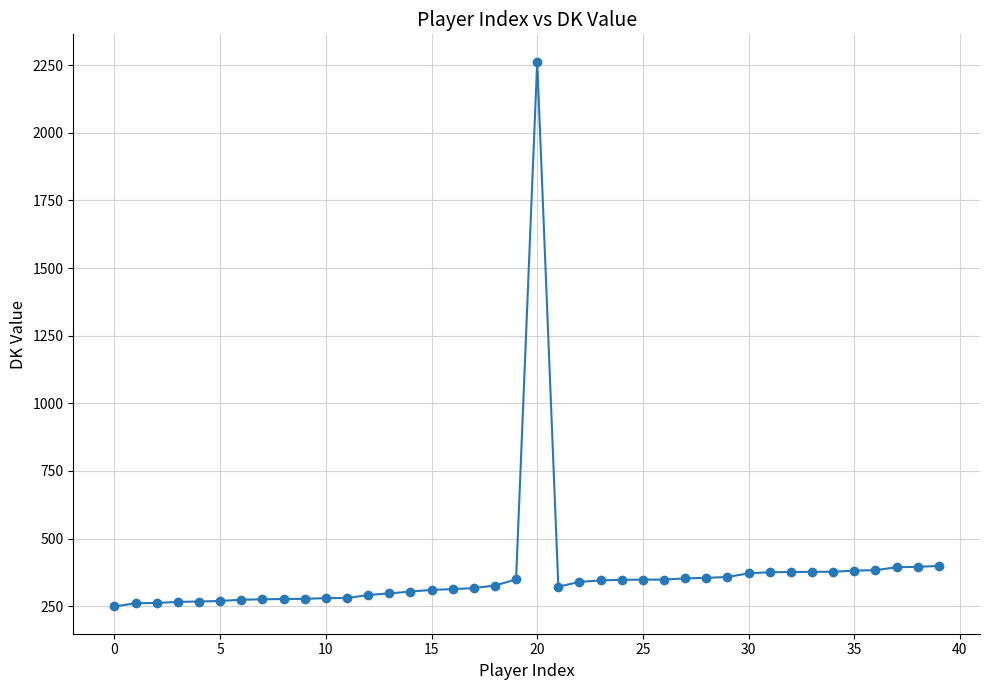

What is the smallest value displayed?

249.2